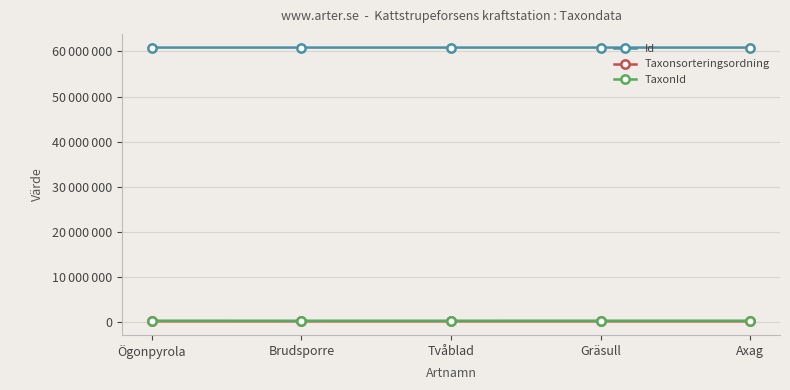

Is this an area chart (filled region under the line)?

No